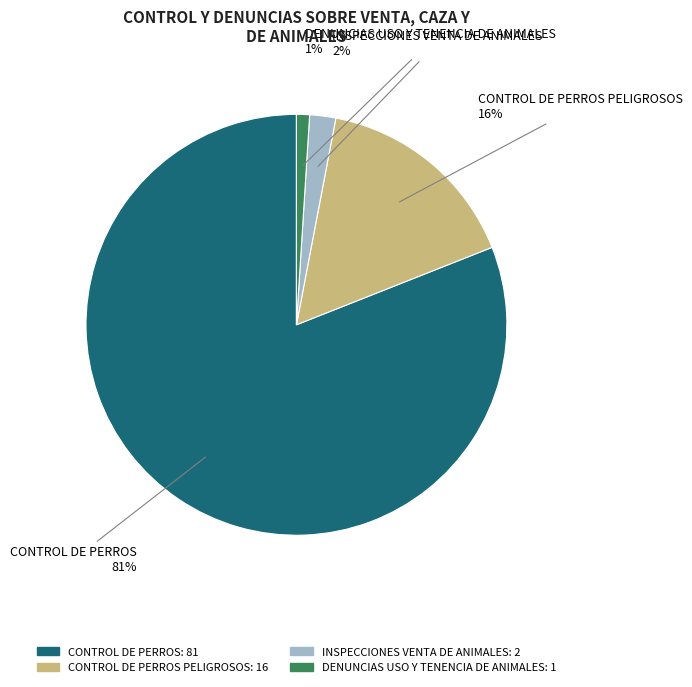

Is there any slice that represents more than half of the pie?

Yes